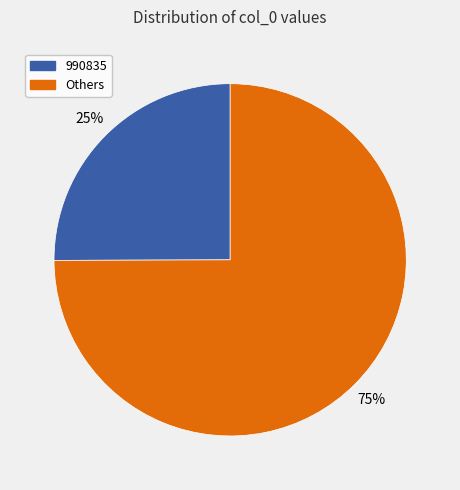

To the nearest percent, what is the difference between the largest and smallest slice percentages?

50%